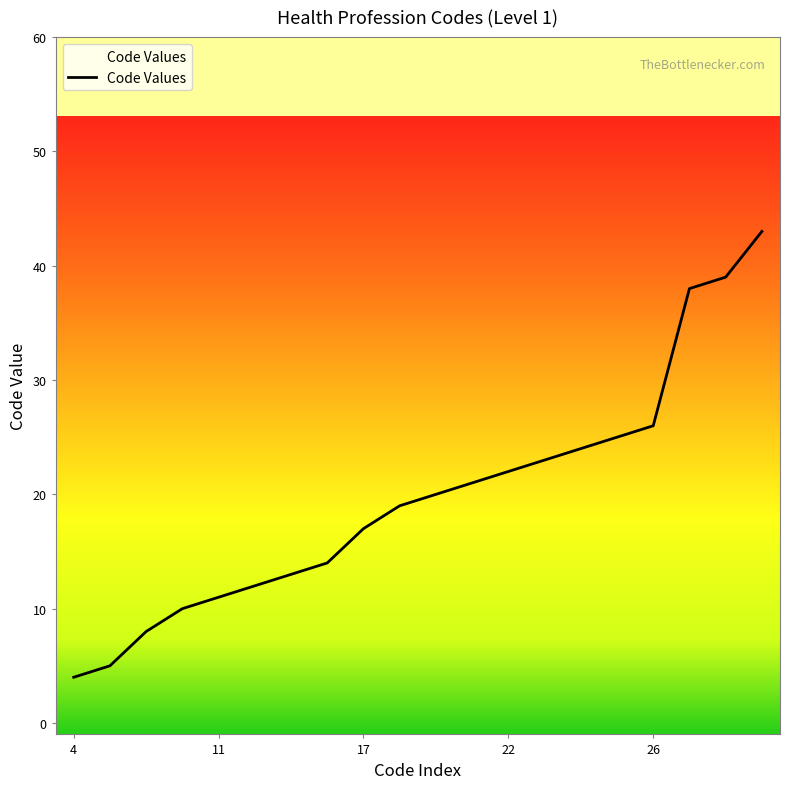

What is the maximum value shown in the chart?

43